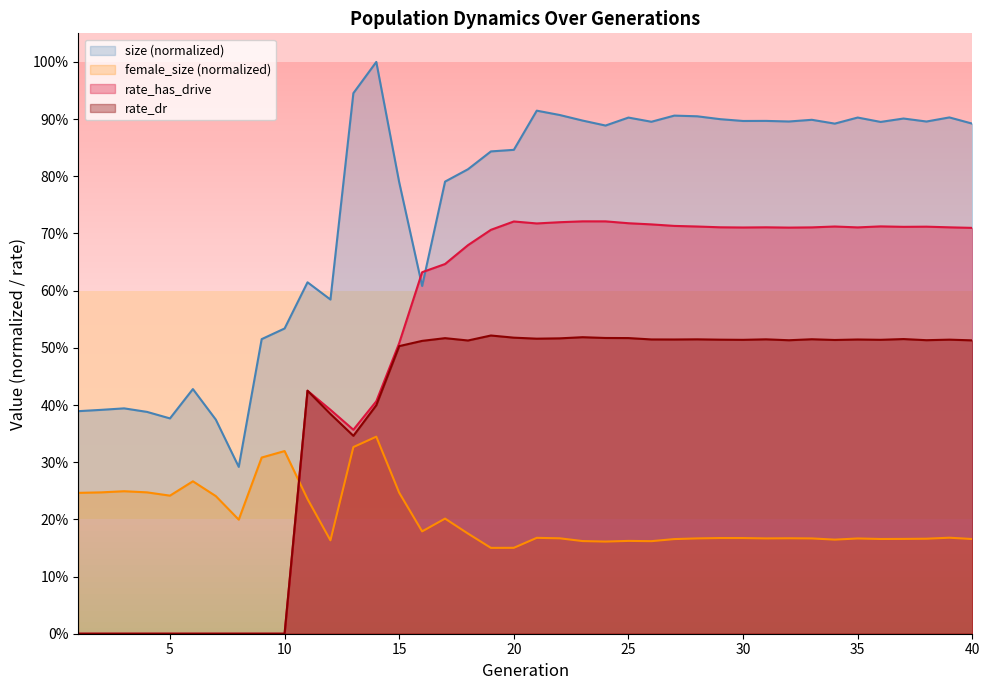

Count the number of data series in this chart.

4